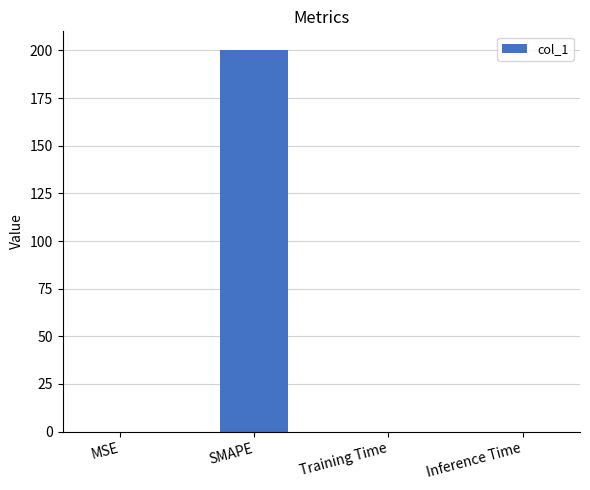

True or false: the data shows 0.0 at Training Time.

True